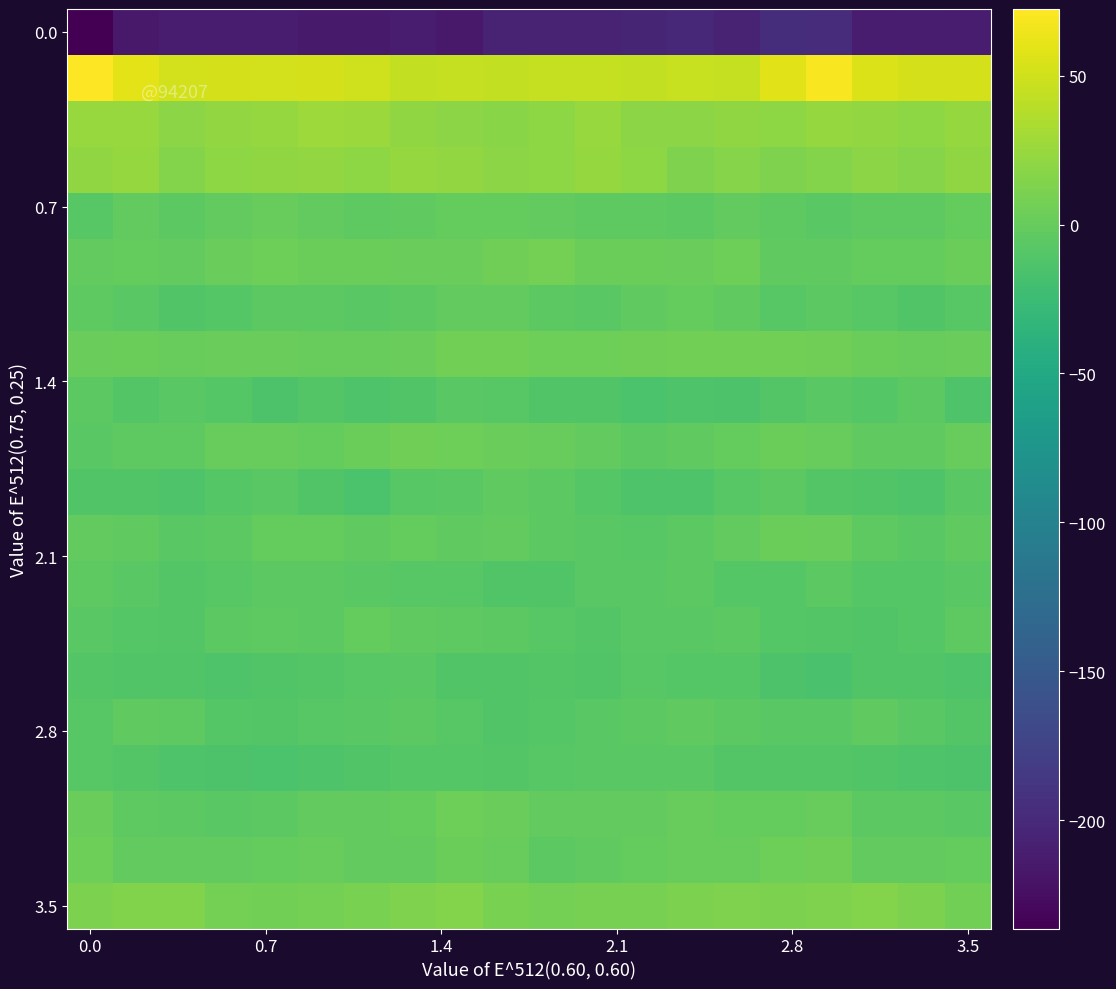

At how many categories does at least one series exceed 21?

20